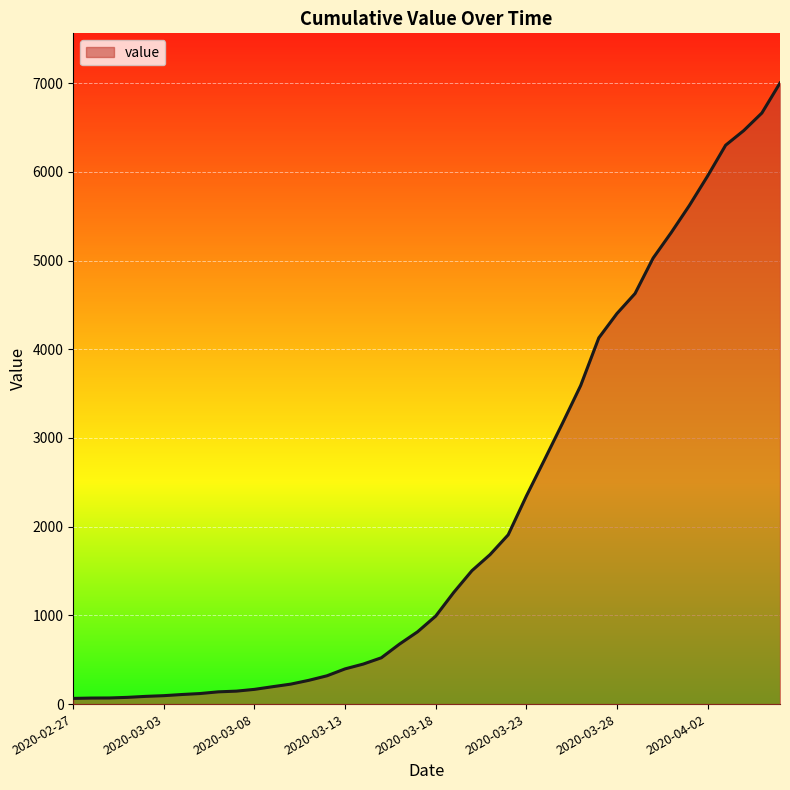

What is the difference between the maximum and minimum values?

6937